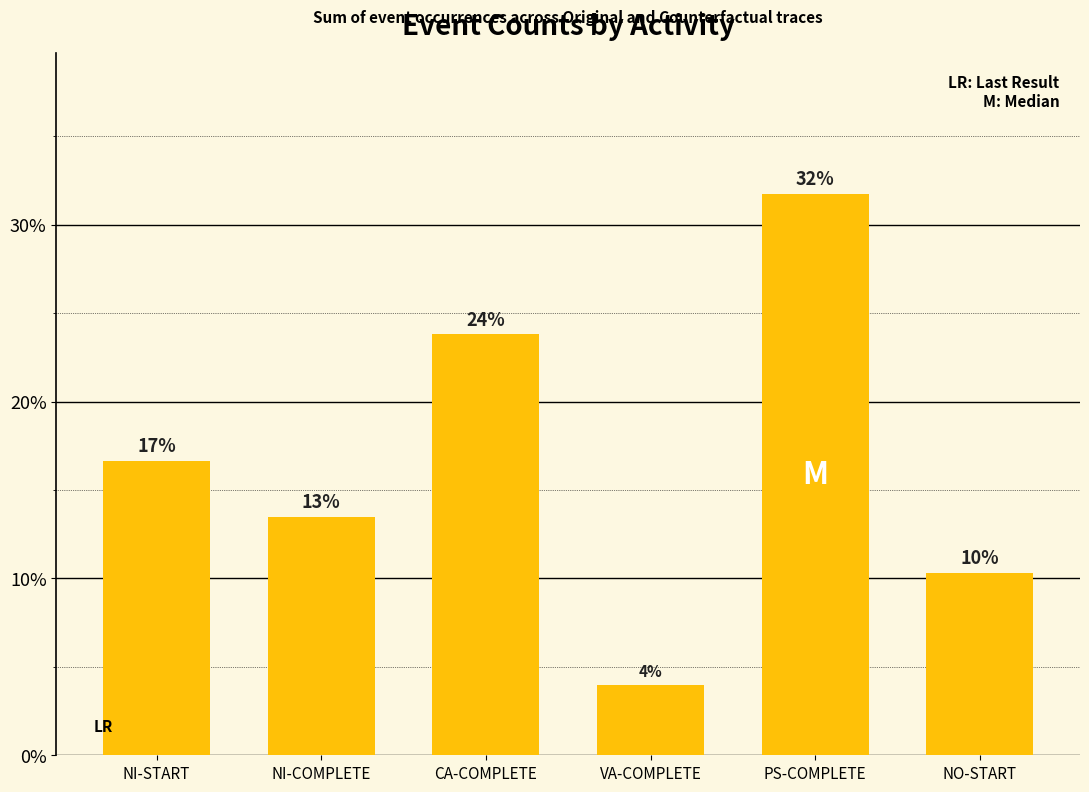

Does the chart contain any negative values?

No